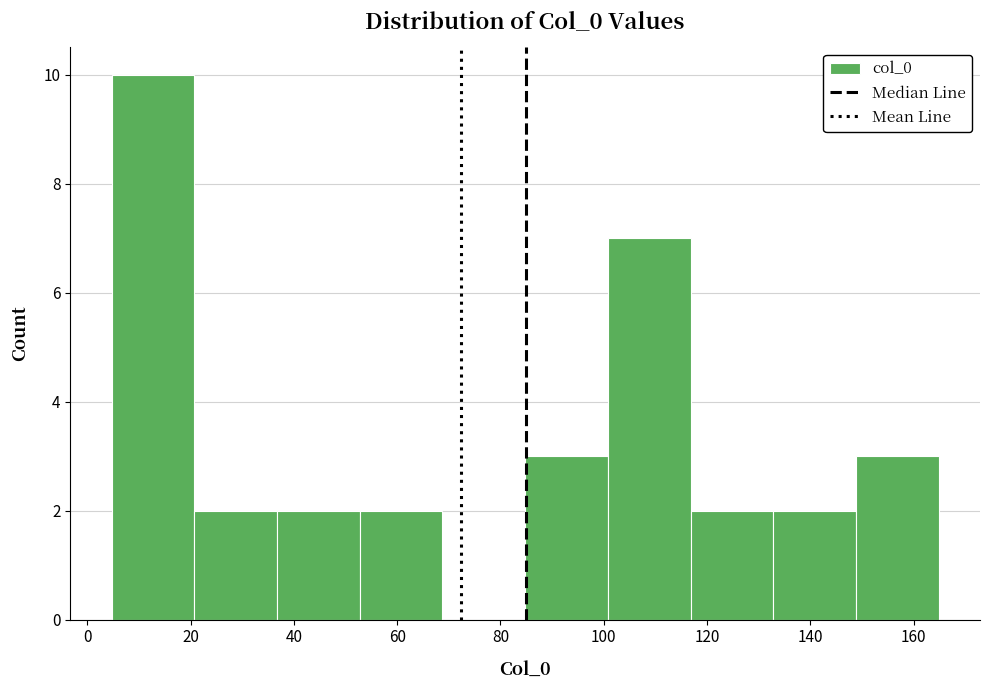

Reading left to right, list every bar in this chart as the range it spans on the x-axis followed by its height. Neither the bar edges nor the heights are printed on the chart, so give them approximately, as read against the axes.

4 to 20: 10
20 to 36: 2
36 to 52: 2
52 to 68: 2
68 to 84: 0
84 to 100: 3
100 to 116: 7
116 to 132: 2
132 to 148: 2
148 to 164: 3